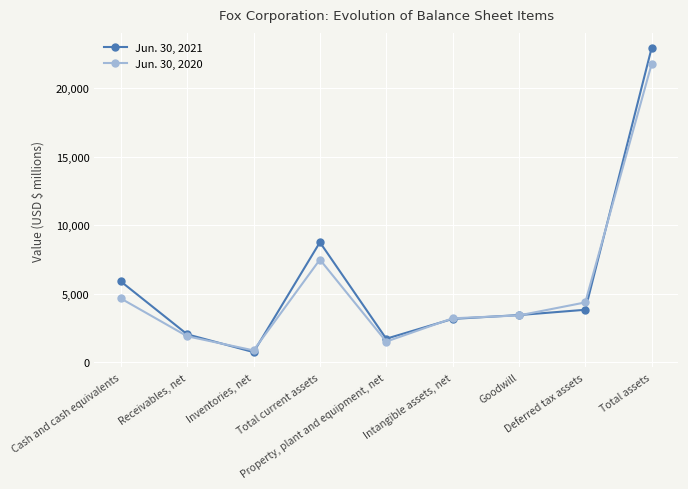

What is the difference between the highest and lowest values at Goodwill?

26